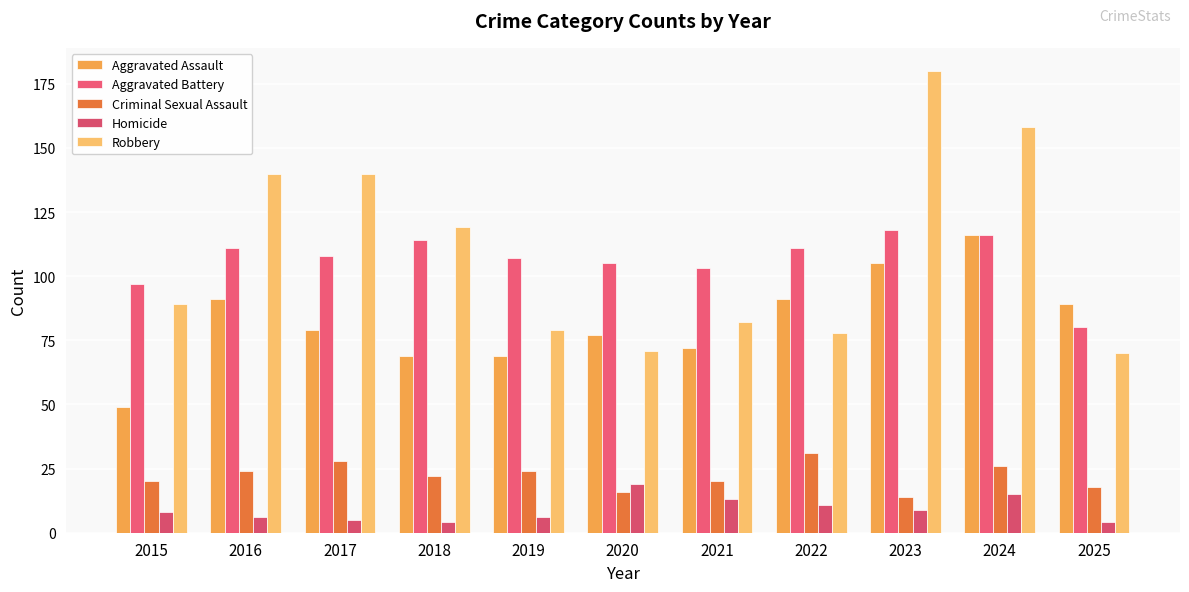

Between 2017 and 2024, which series saw the biggest shift?

Aggravated Assault